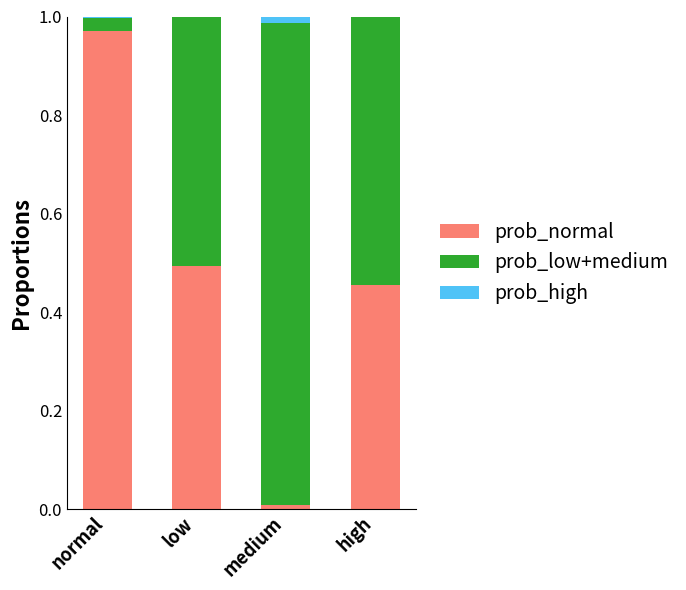

True or false: prob_normal has a value of 0.0 at medium.

True